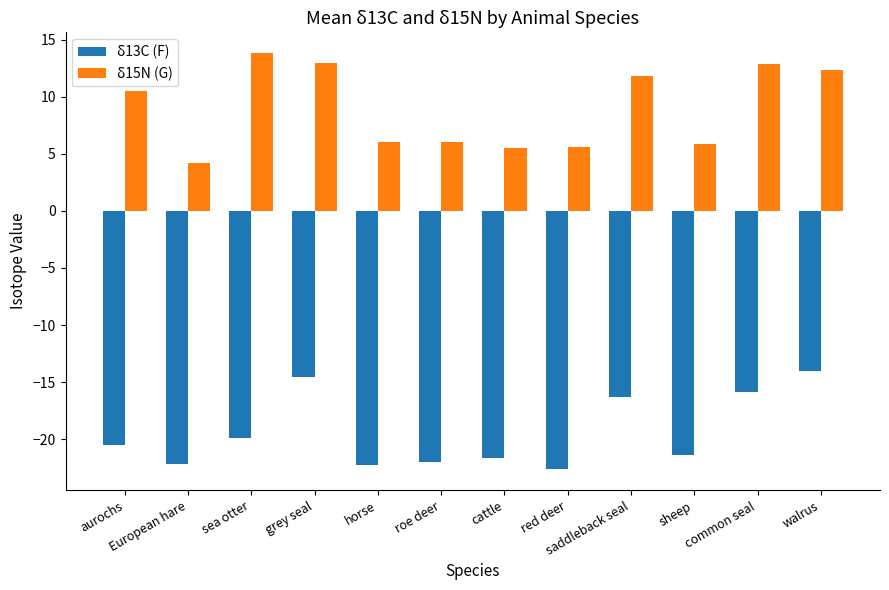

What is the difference between the highest and lowest values at red deer?

28.2